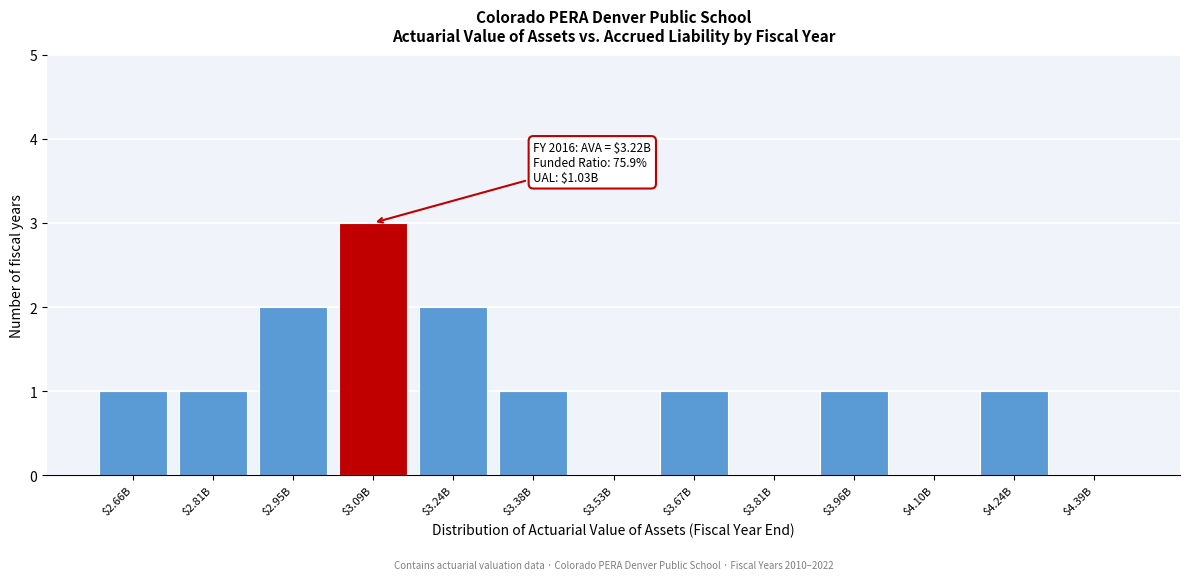

What is the maximum value shown in the chart?

3